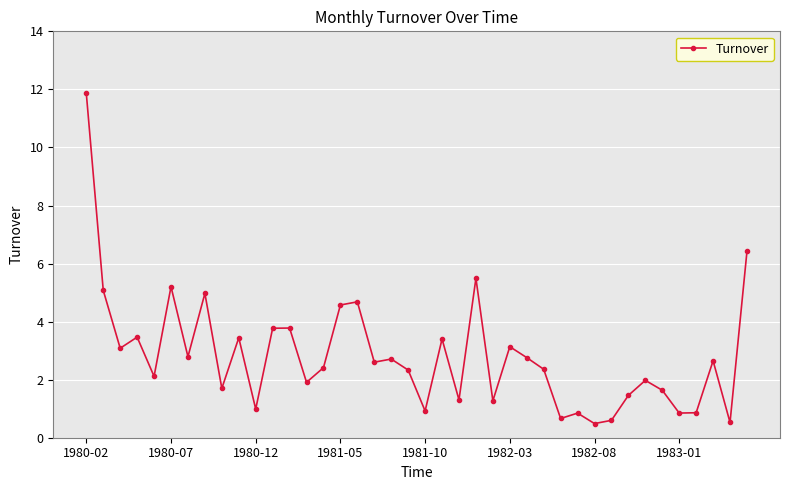

What is the difference between the maximum and minimum values?

11.4